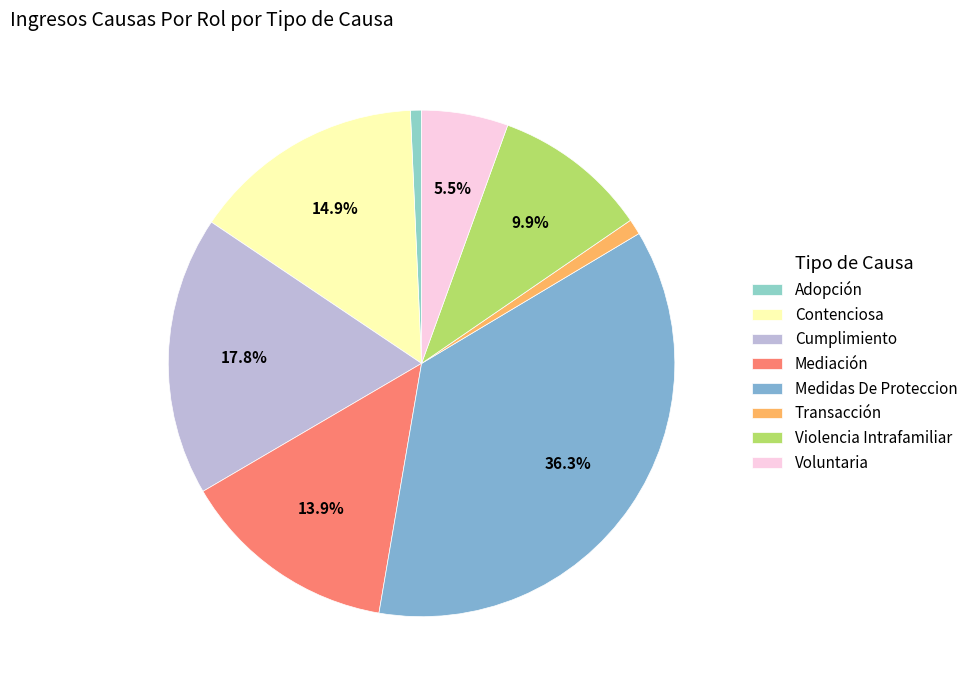

Approximately how many times larger is the value at Medidas De Proteccion compared to Voluntaria?

6.6